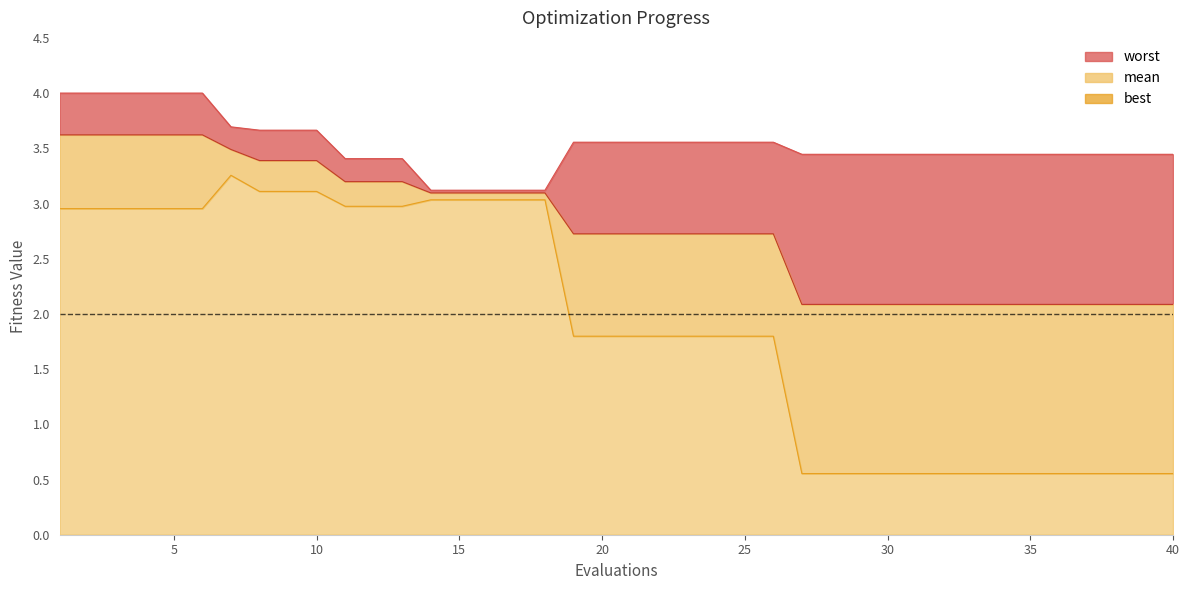

How many data points does each series have?

40